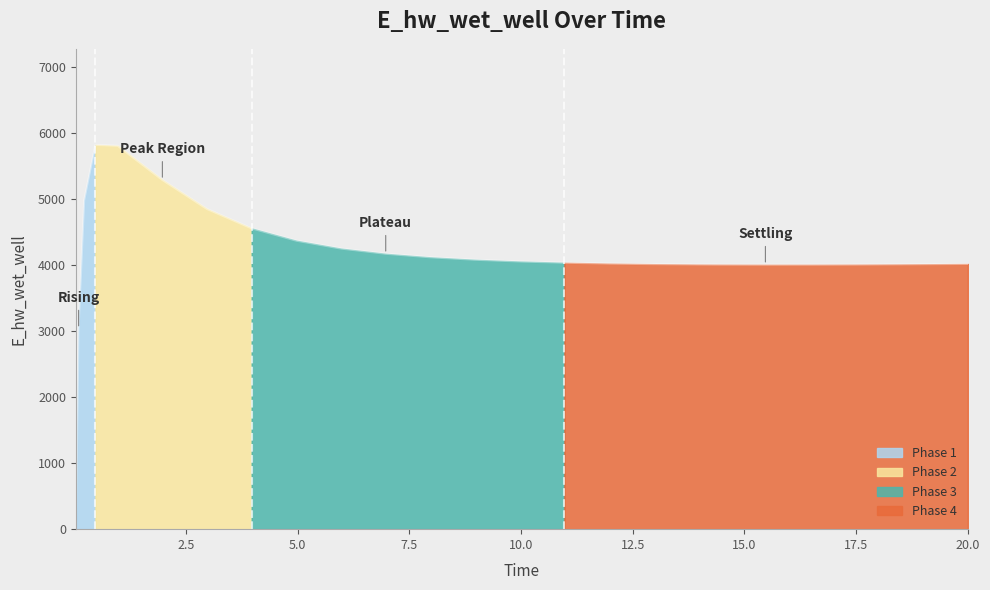

What is the label of the 24th point from the right?

0.09375